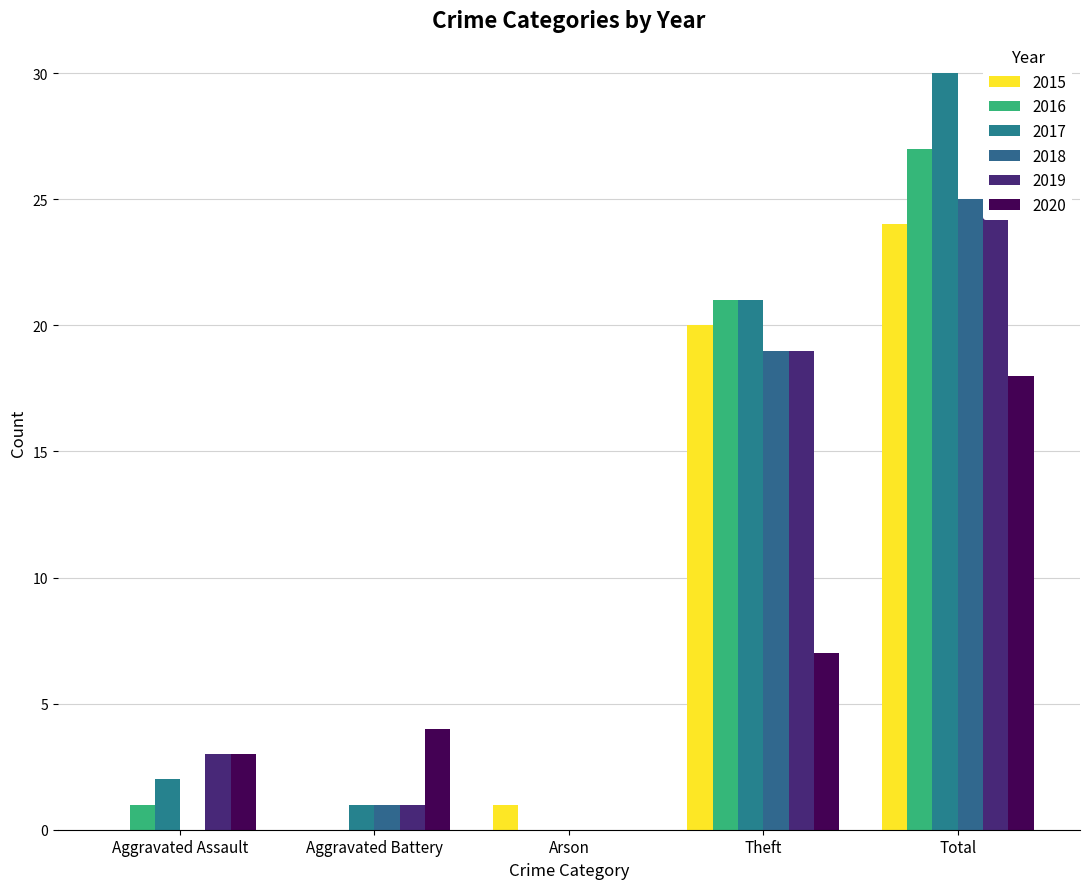

What is the approximate value of 2016 at Aggravated Assault?

1